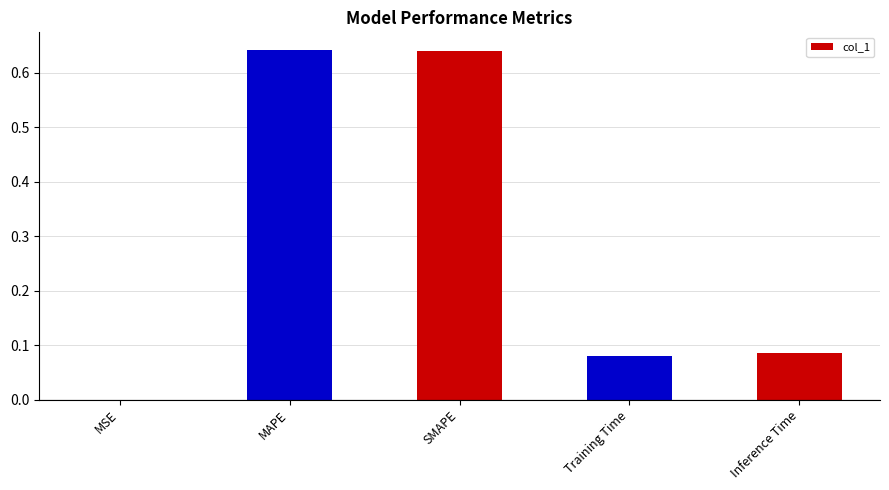

True or false: the data shows 0.2 at MAPE.

False